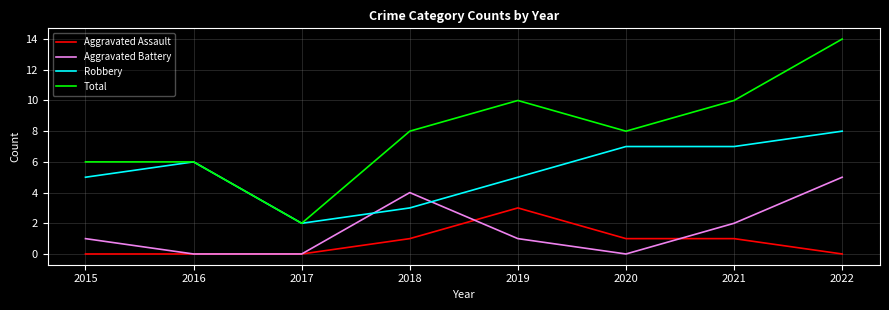

True or false: Total and Aggravated Assault cross at least once.

False